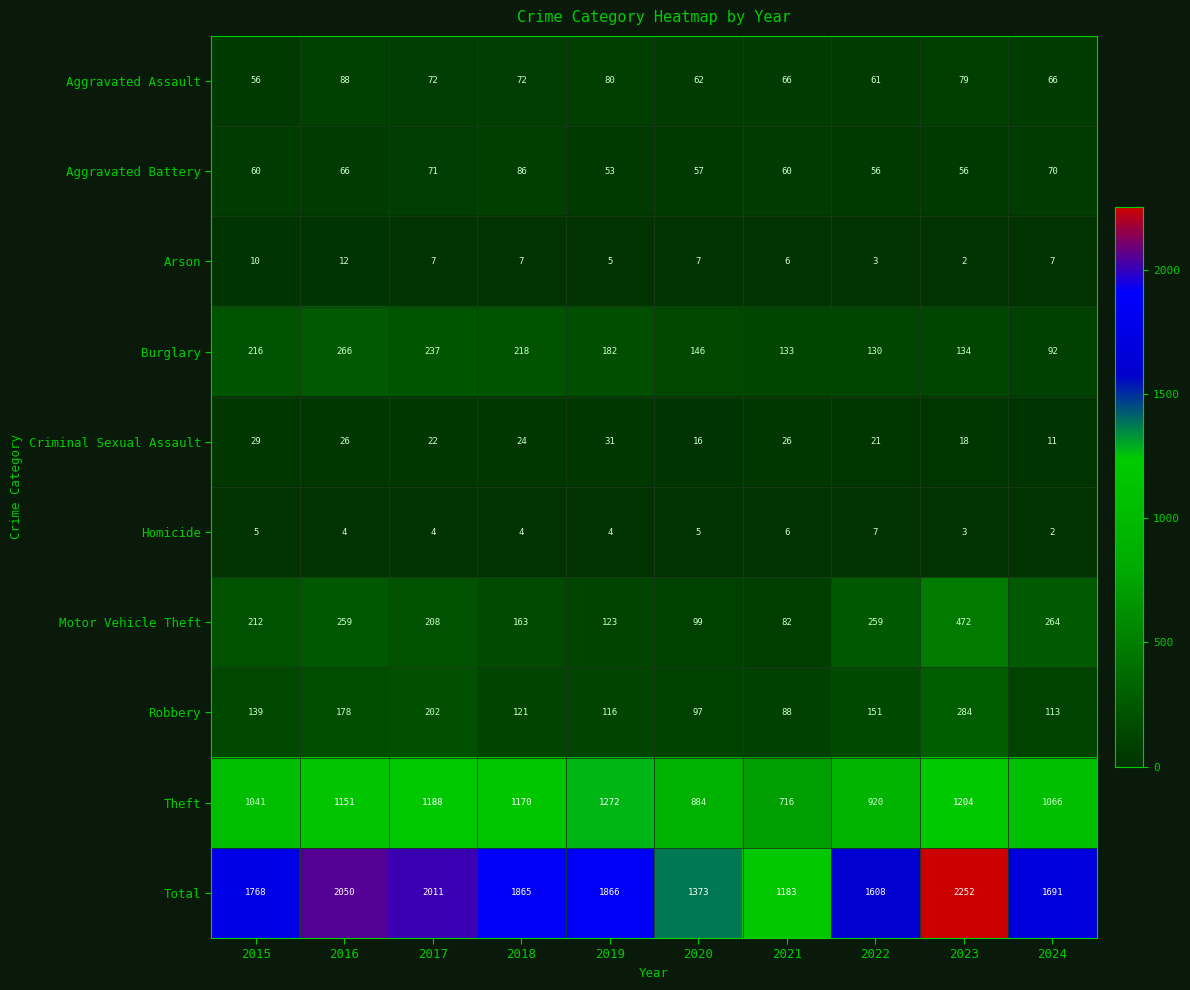

What is the difference between the maximum and minimum values in the Robbery series?

196